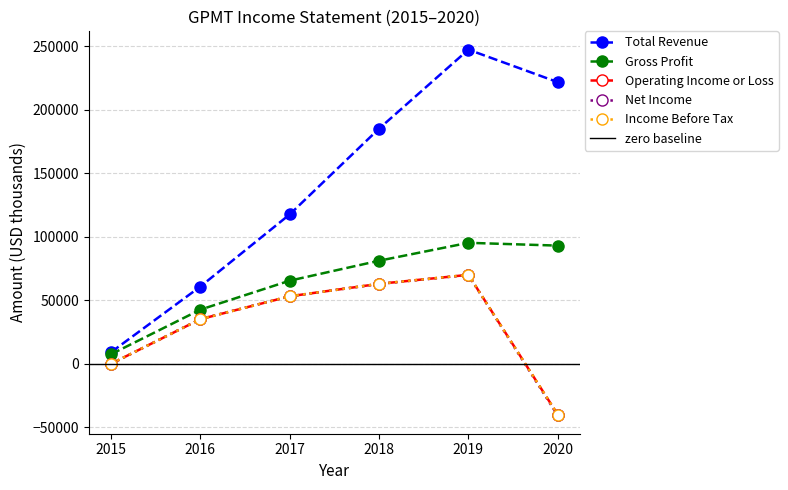

Is the value of Operating Income or Loss at 2016 greater than the value of Total Revenue at 2020?

No